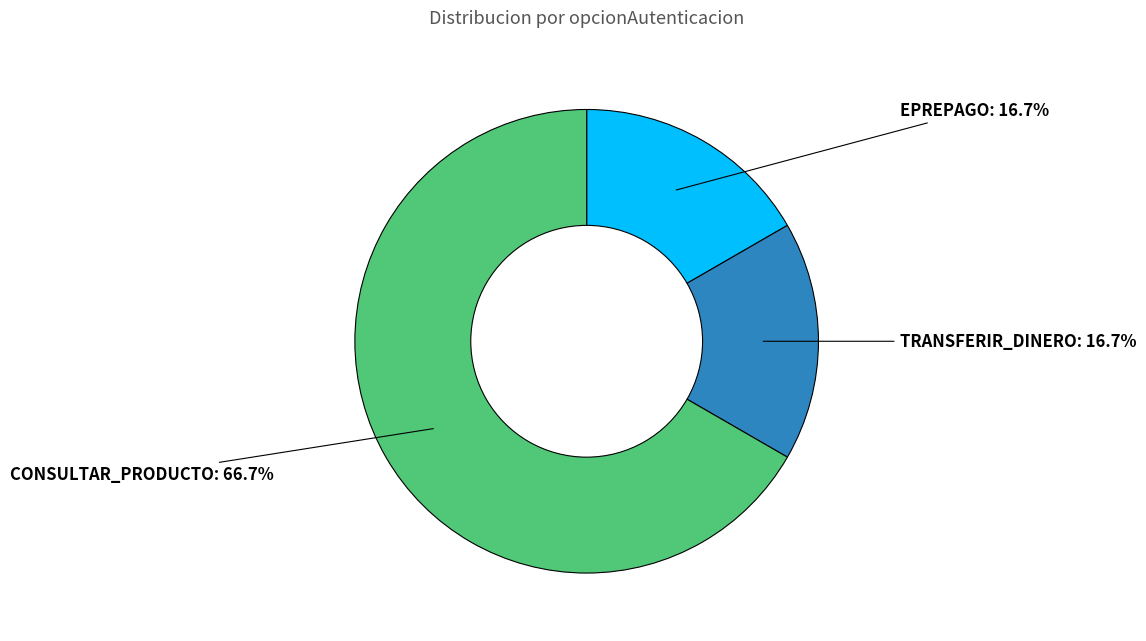

Which has a higher value, CONSULTAR_PRODUCTO or TRANSFERIR_DINERO?

CONSULTAR_PRODUCTO